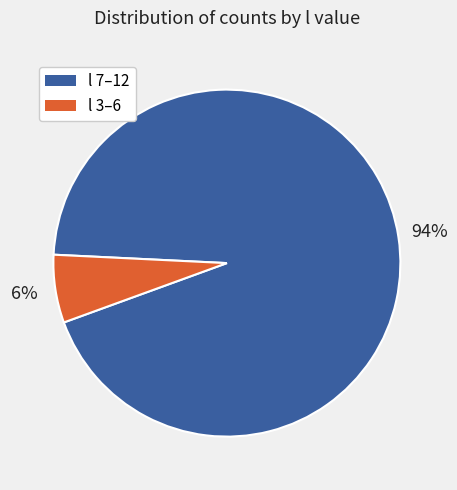

Does any single category account for the majority?

Yes